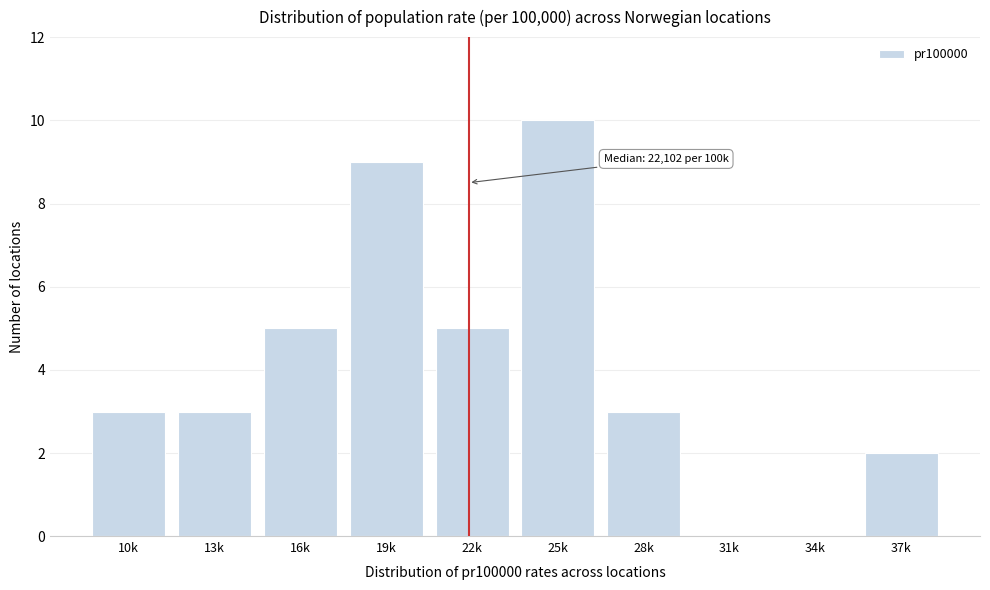

Reading right to left, transcribe all the data shown in this chart.

37k=2	34k=0	31k=0	28k=3	25k=10	22k=5	19k=9	16k=5	13k=3	10k=3